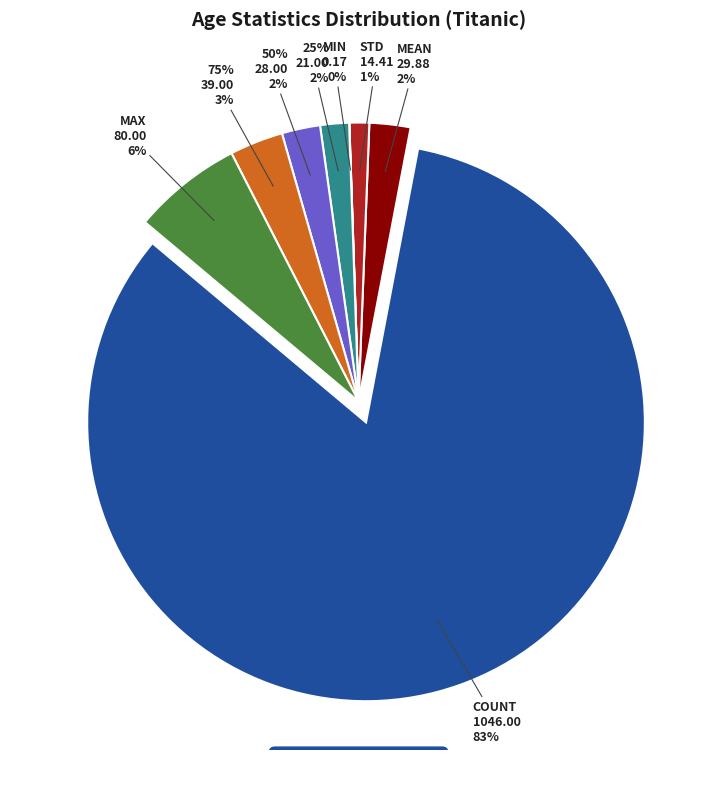

How many slices are in this pie chart?

8